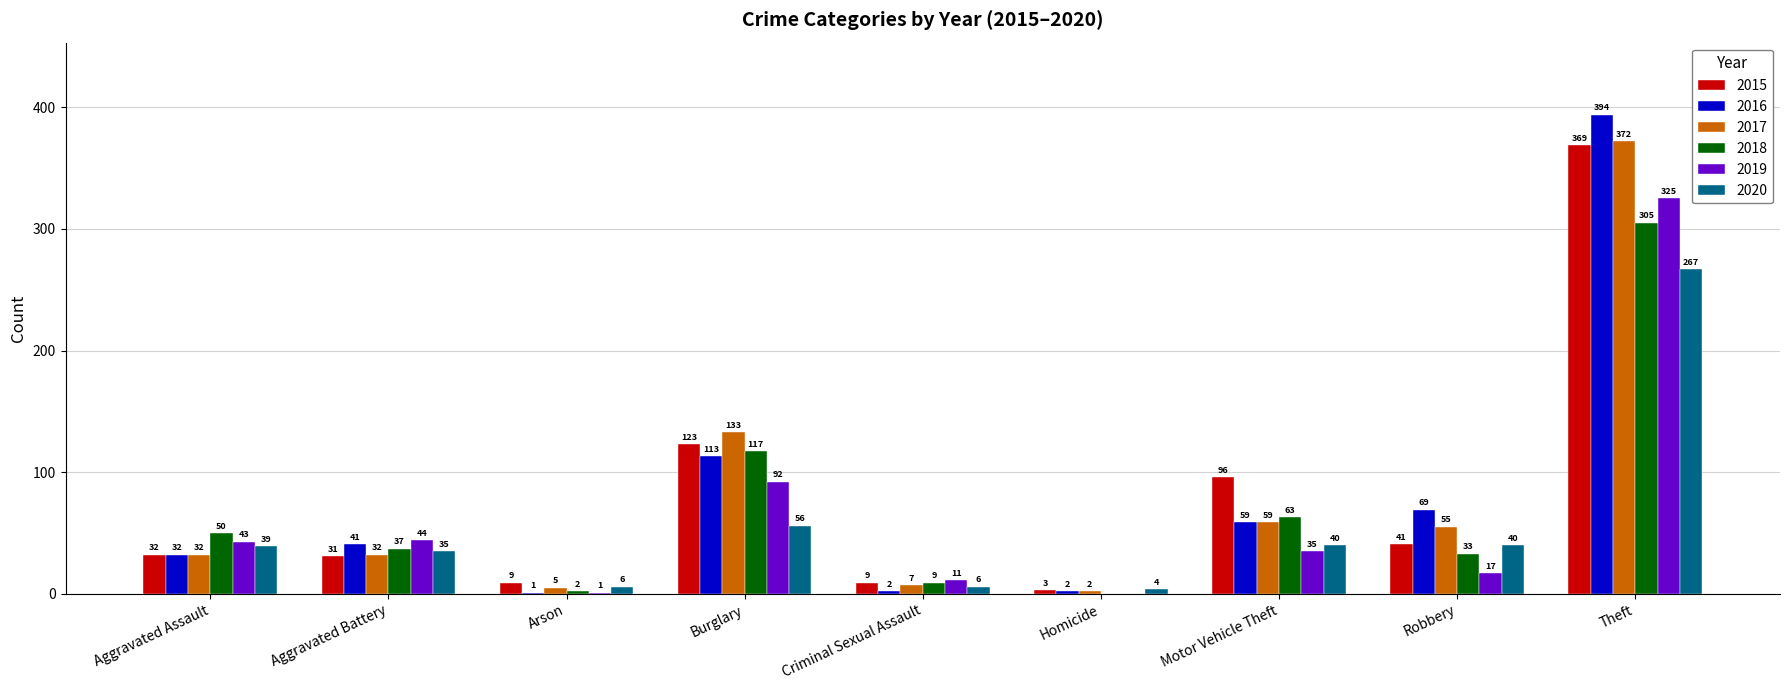

Reading right to left, what are all the values shown in this chart?

2015: 369	41	96	3	9	123	9	31	32
2016: 394	69	59	2	2	113	1	41	32
2017: 372	55	59	2	7	133	5	32	32
2018: 305	33	63	0	9	117	2	37	50
2019: 325	17	35	0	11	92	1	44	43
2020: 267	40	40	4	6	56	6	35	39